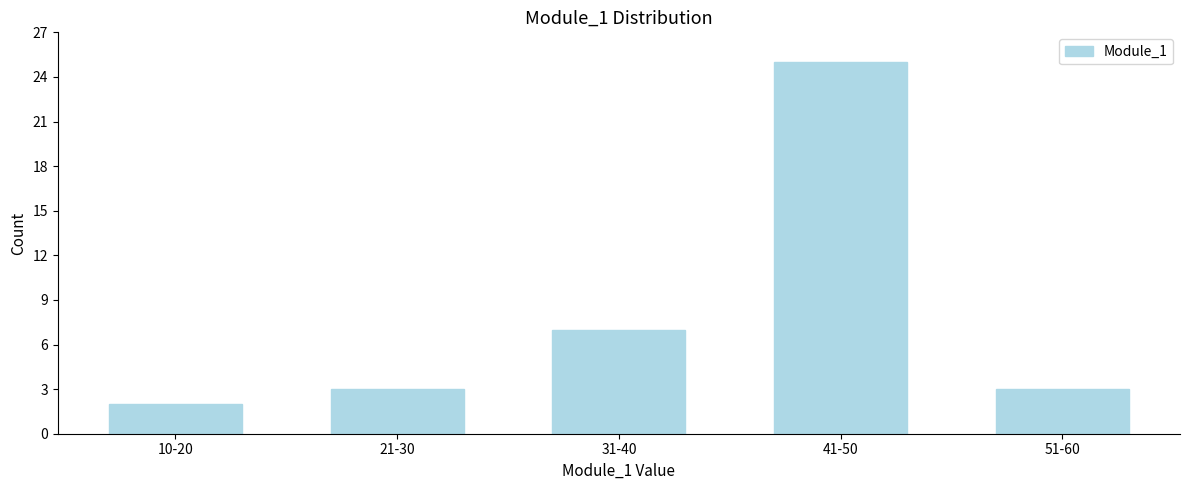

Reading right to left, extract all data points from this chart.

51-60=3	41-50=25	31-40=7	21-30=3	10-20=2